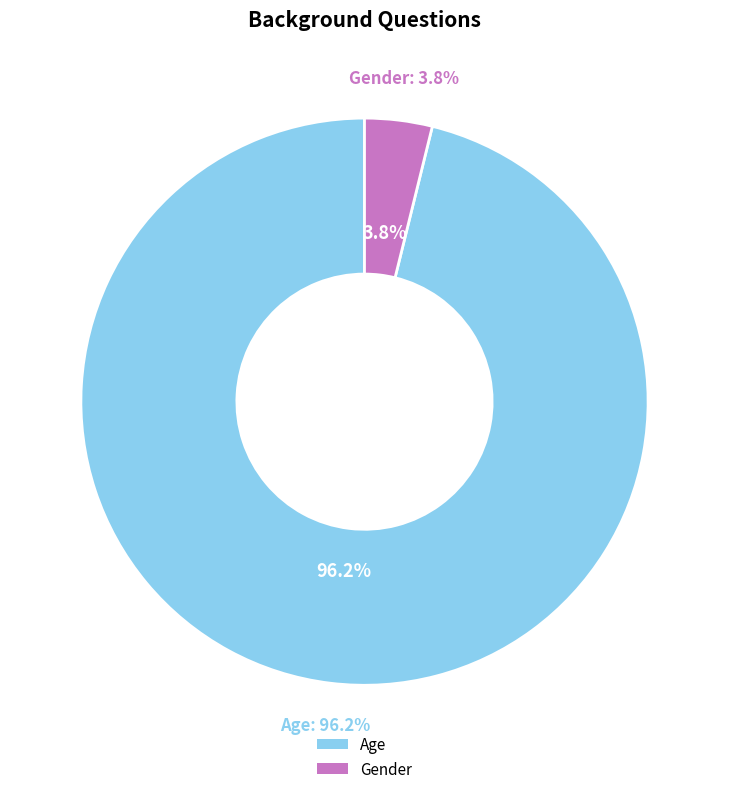

Rank the categories by value from lowest to highest.

Gender, Age